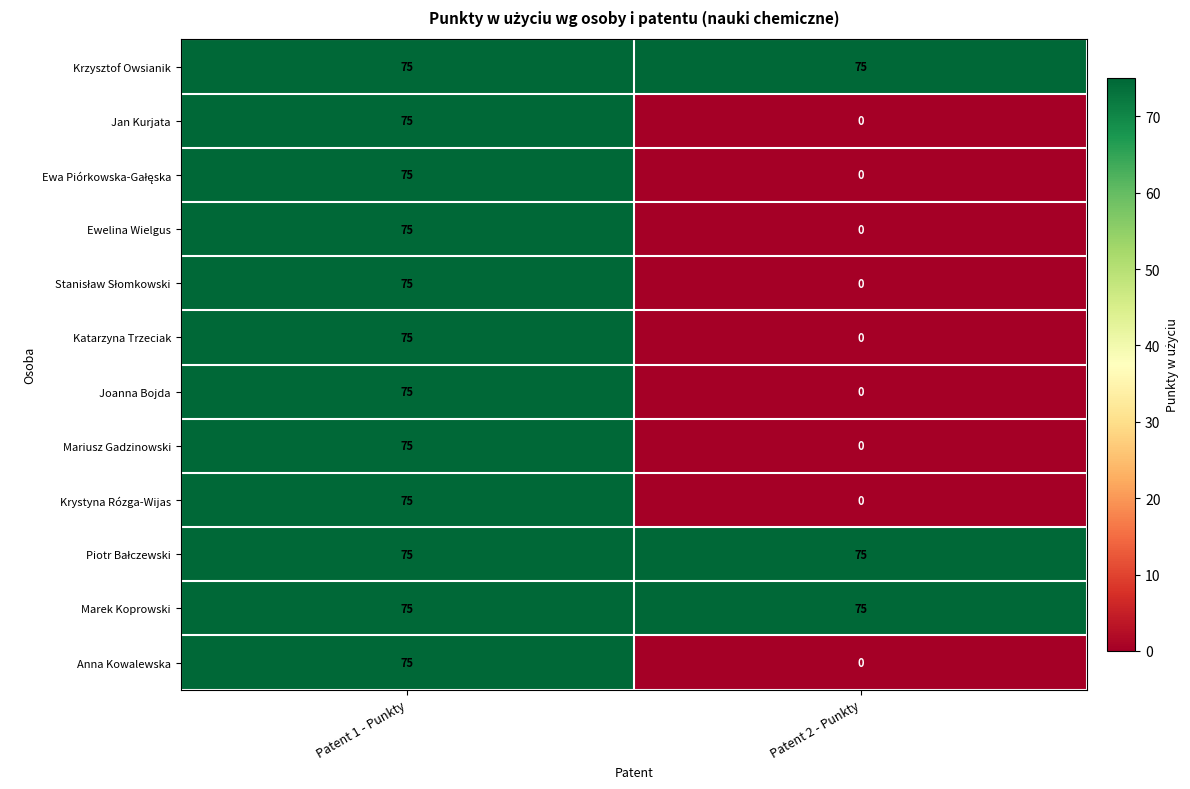

Where is Anna Kowalewska nearest to the value 37?

Patent 2 - Punkty